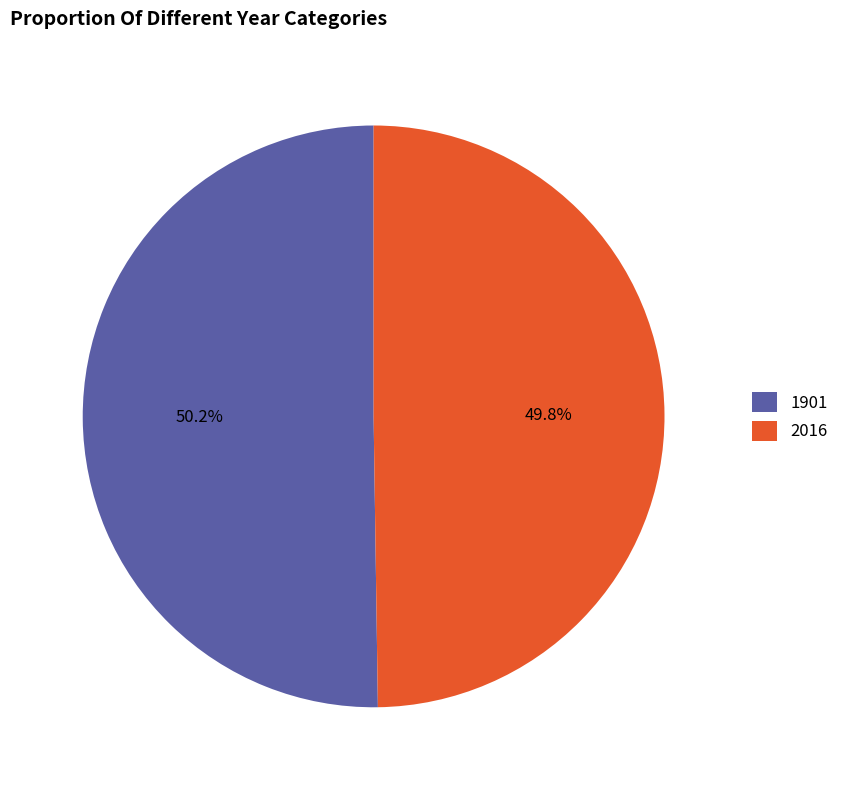

How many slices are in this pie chart?

2